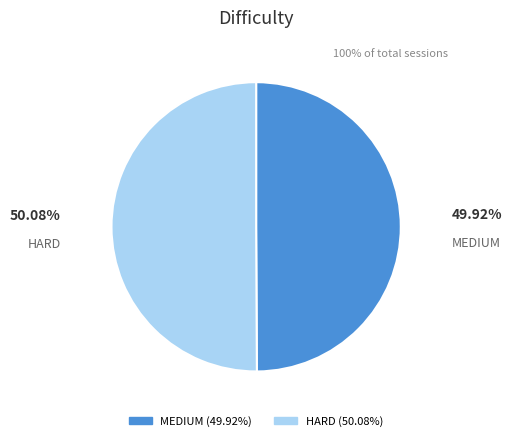

Do HARD and MEDIUM together represent more than half of the pie?

Yes